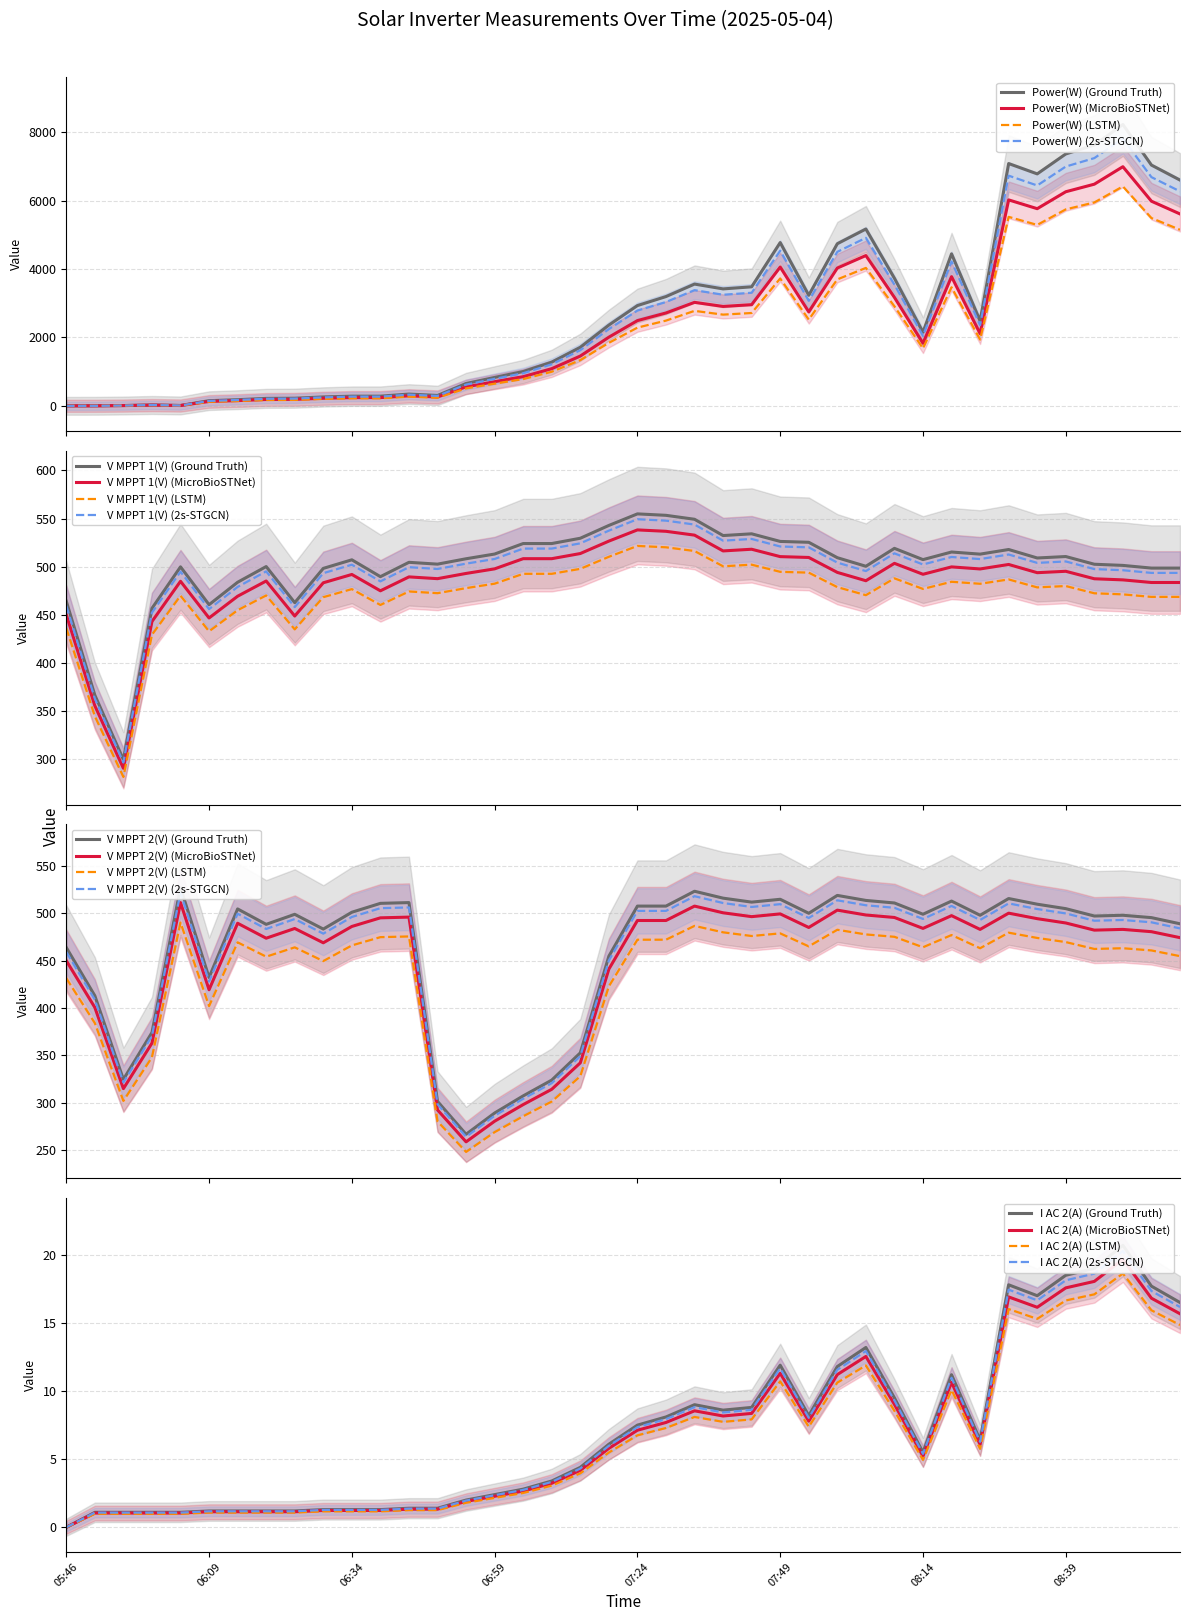

How many times do V MPPT 2(V) and Power(W) cross each other?

1